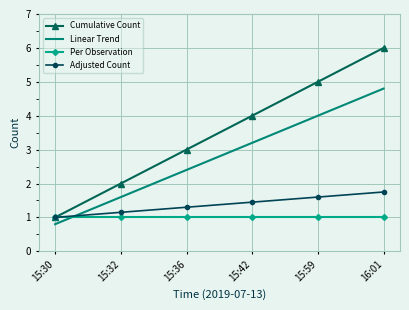

Which category has the highest value across all series?

16:01